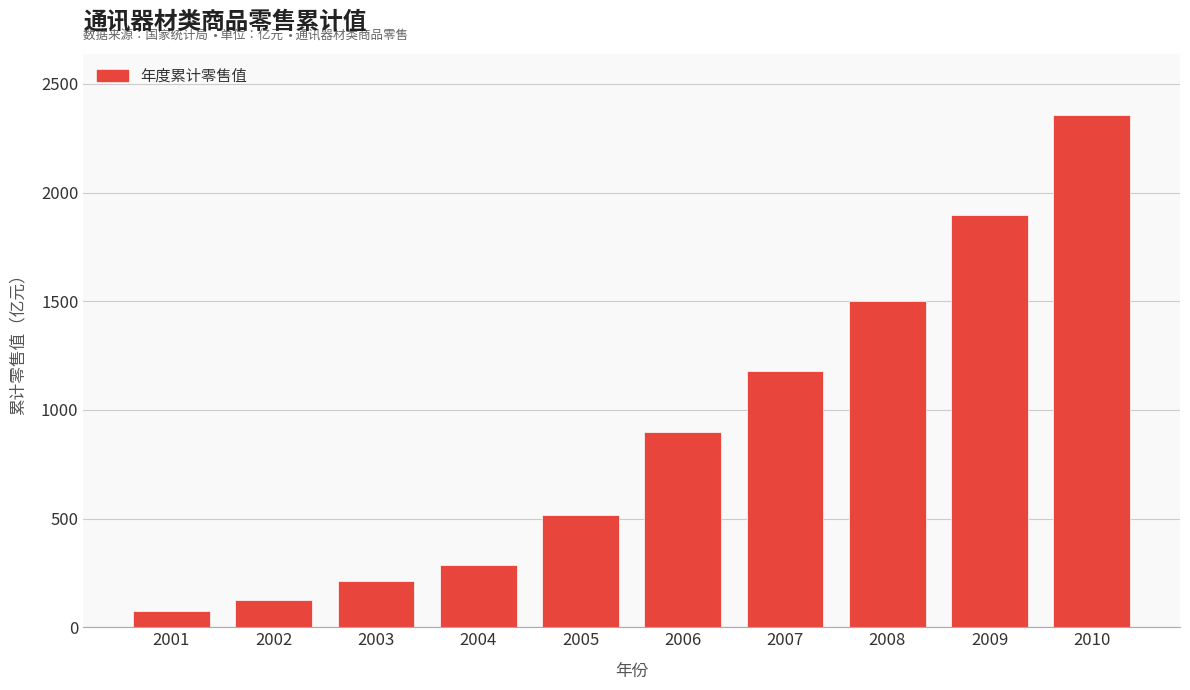

Reading left to right, transcribe all the data shown in this chart.

2001=72.8	2002=123.2	2003=210.6	2004=285.0	2005=516.0	2006=900.0	2007=1180.0	2008=1500.0	2009=1895.0	2010=2355.0